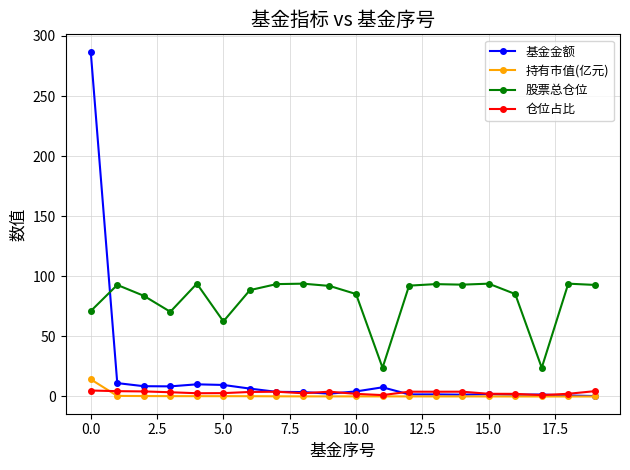

In 仓位占比, how many points are lower than both neighbors (excluding endpoints)?

5